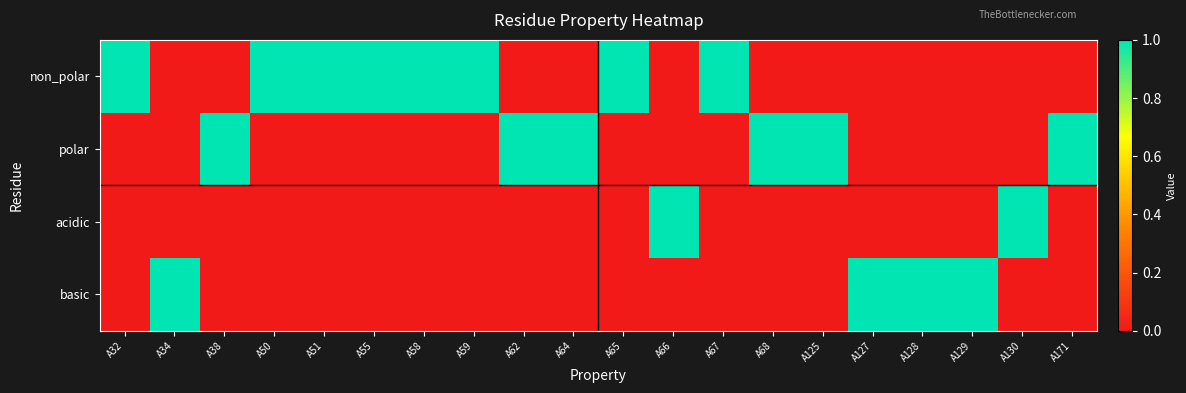

List the series in order of their peak value, highest first.

non_polar, polar, acidic, basic